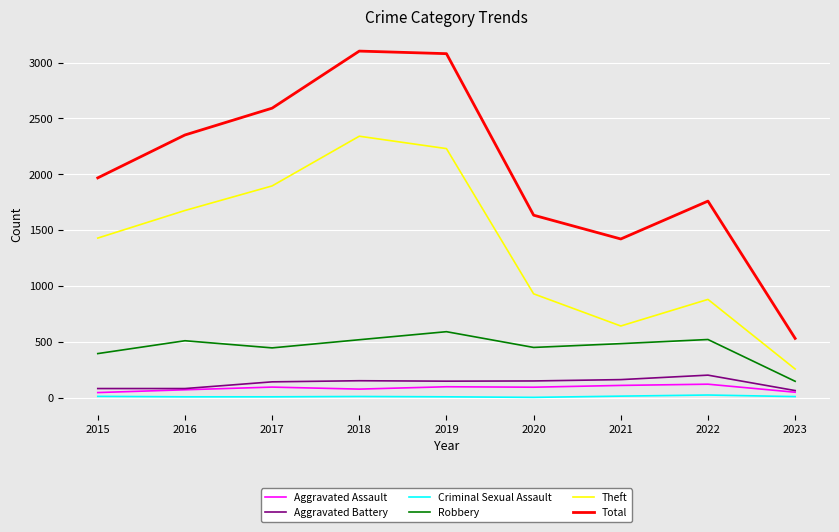

How many lines are shown in the chart?

6